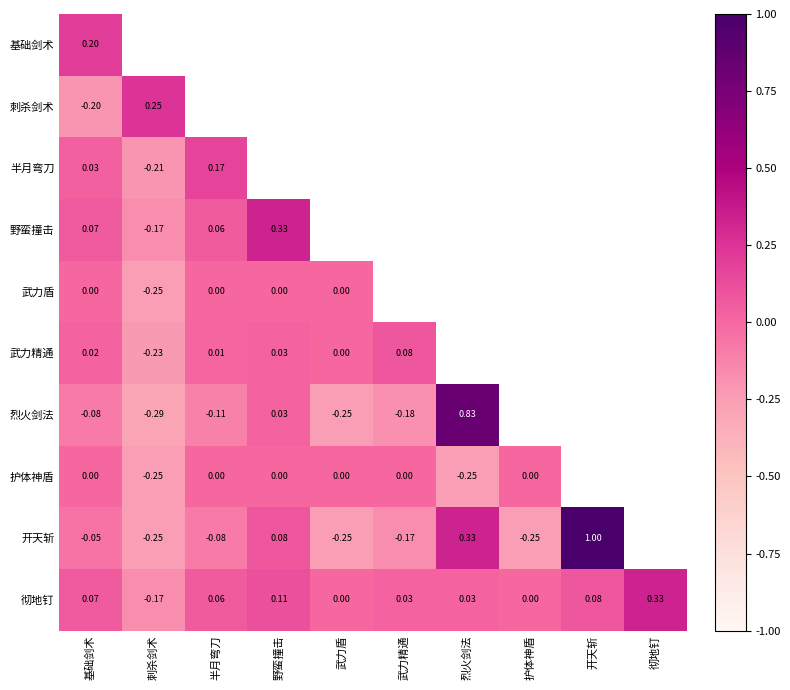

Is the value of 开天斩 at 刺杀剑术 greater than the value of 武力精通 at 基础剑术?

No